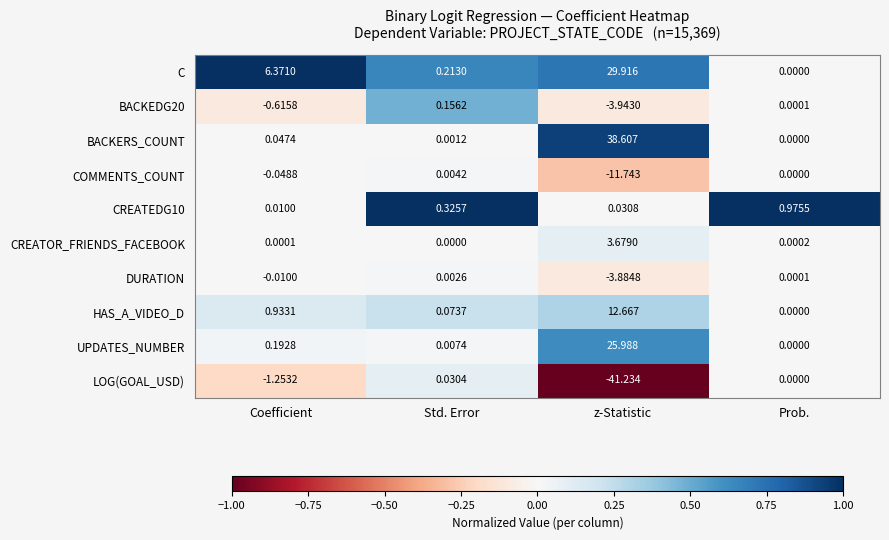

At which label is HAS_A_VIDEO_D closest to 6?

Coefficient